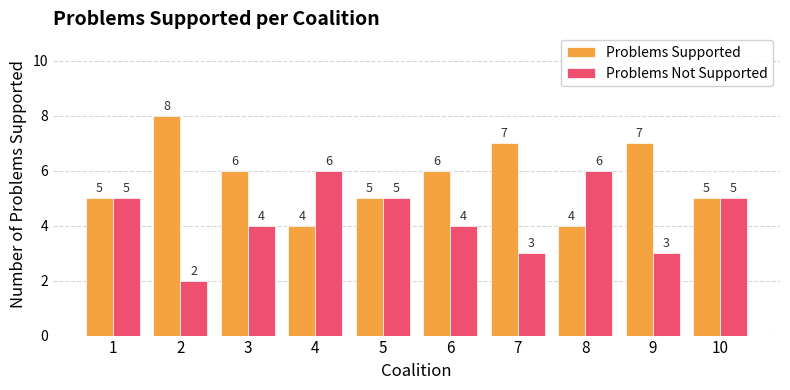

Which series has the largest total across all categories?

Problems Supported